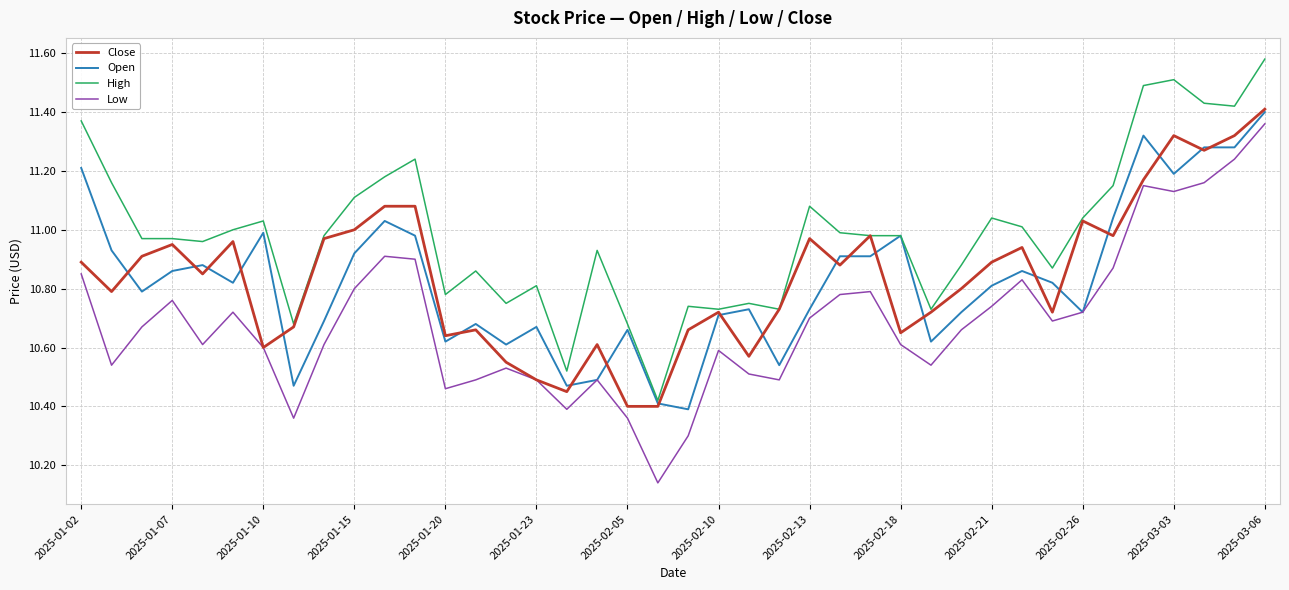

Count the number of categories in the chart.

40